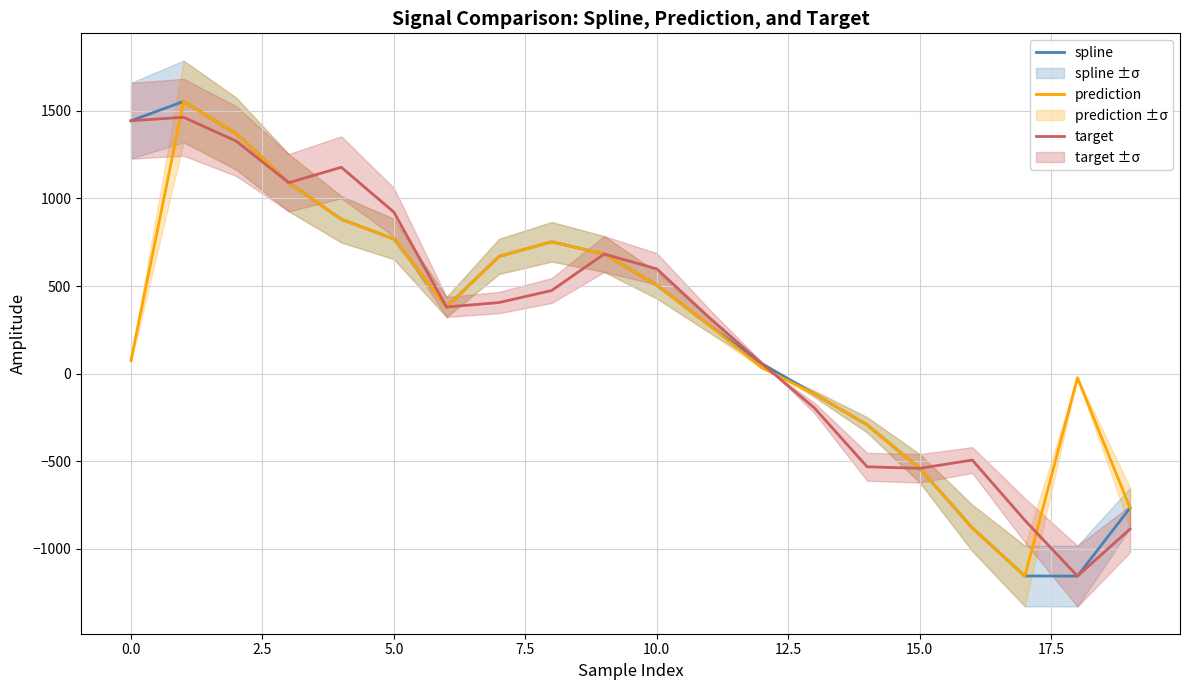

What are all the series names shown in the legend?

spline, prediction, target